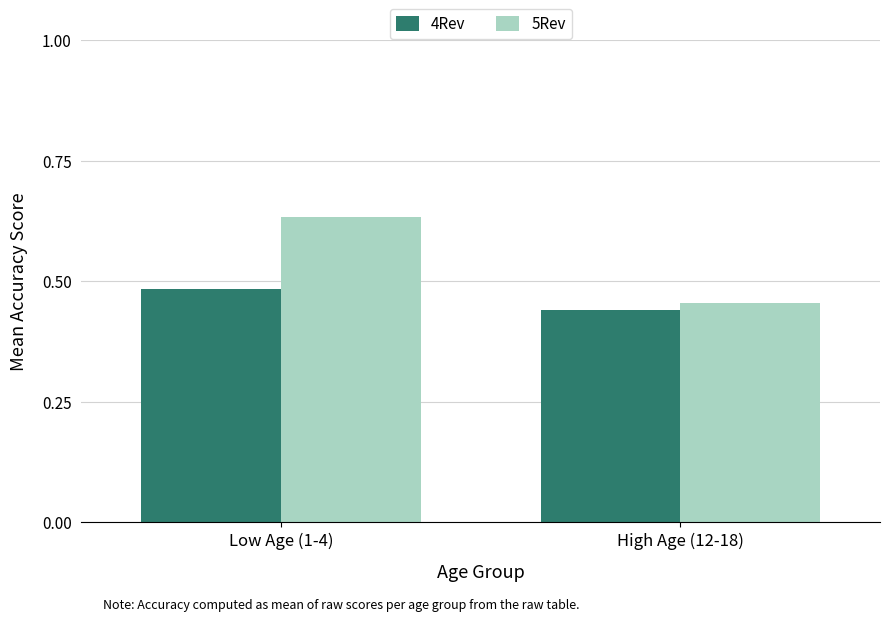

What is the sum of all 4Rev values?

0.9